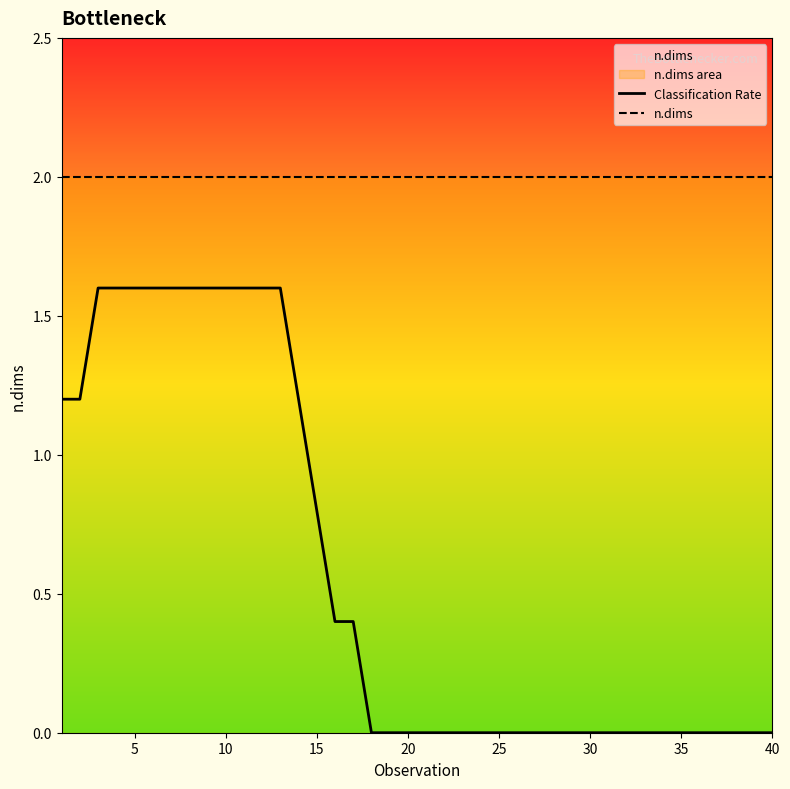

At how many categories does at least one series exceed 1?

40